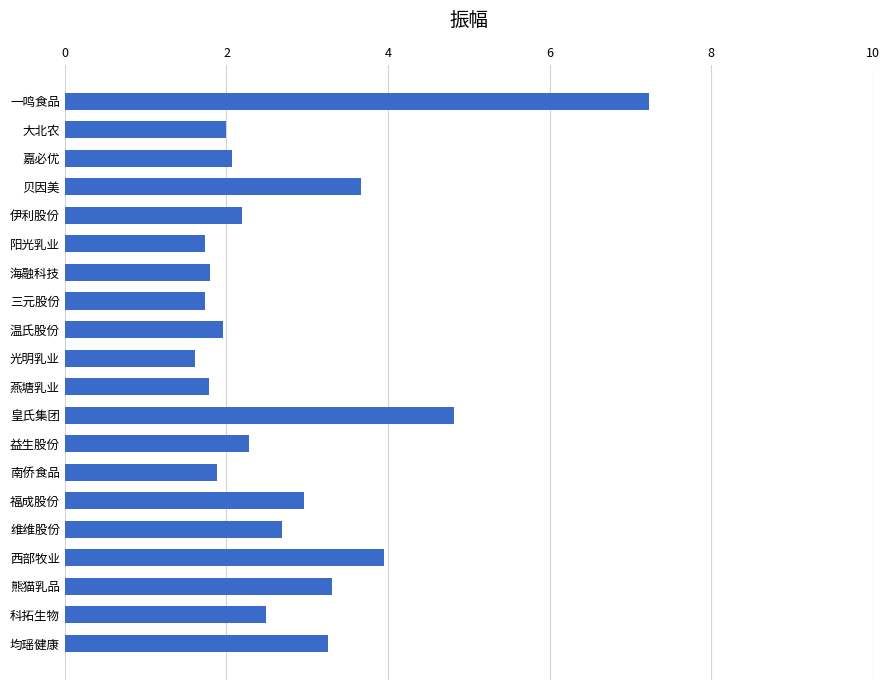

At which category does the chart reach its minimum across all series?

光明乳业